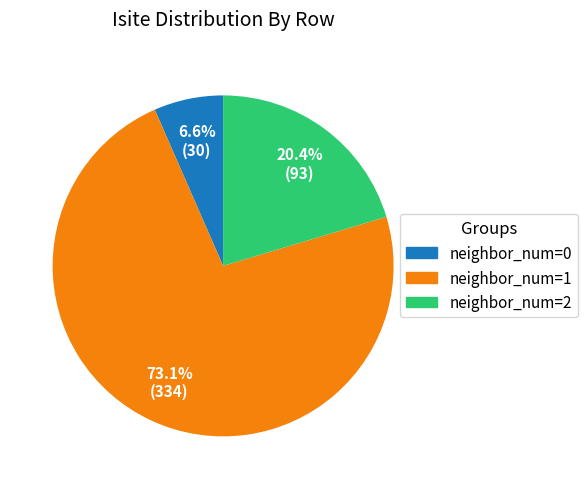

Which slice represents more than half of the pie?

neighbor_num=1